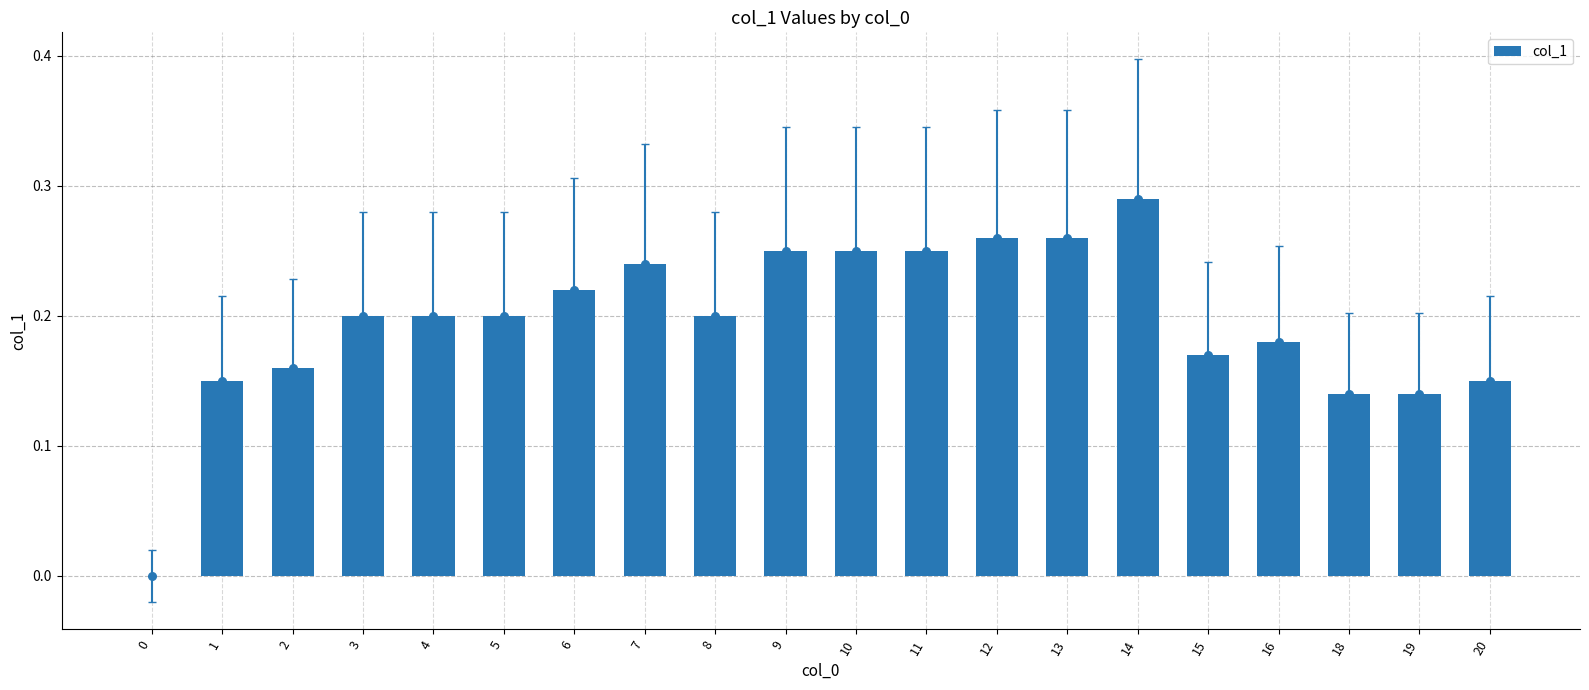

What is the change in value from 1 to 14?

+0.1